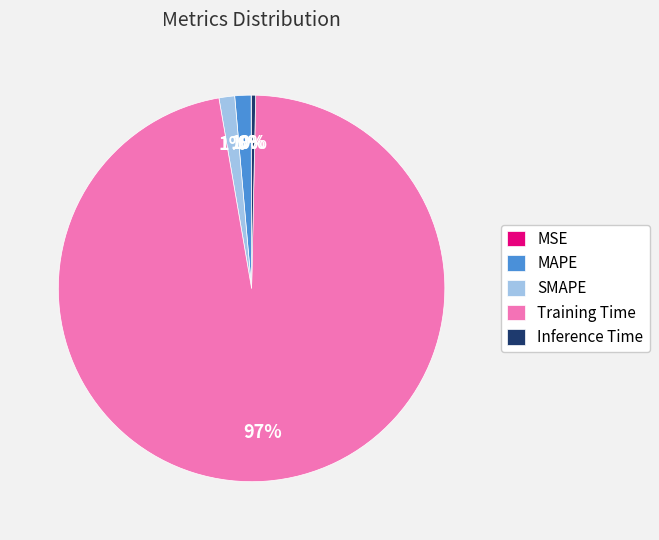

To the nearest percent, what is the average slice percentage?

20%